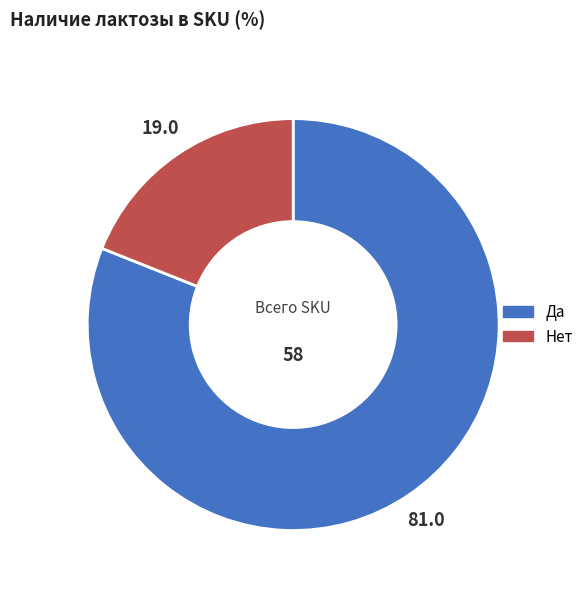

How many slices are in this pie chart?

2